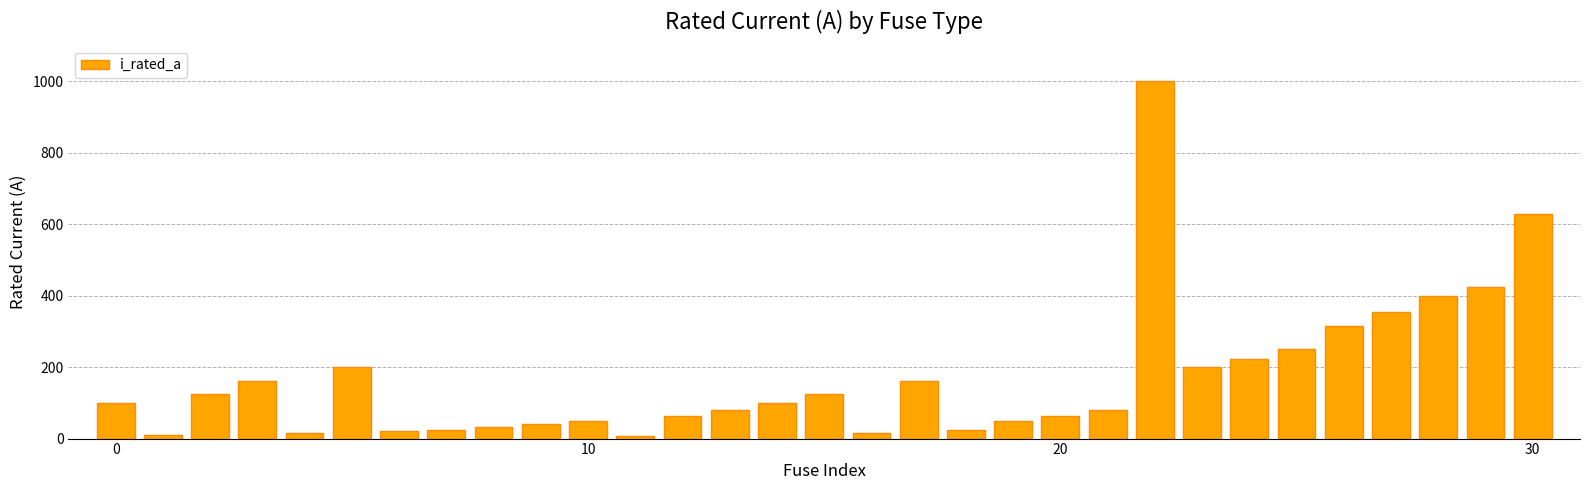

What is the sum of all values?

5344.8